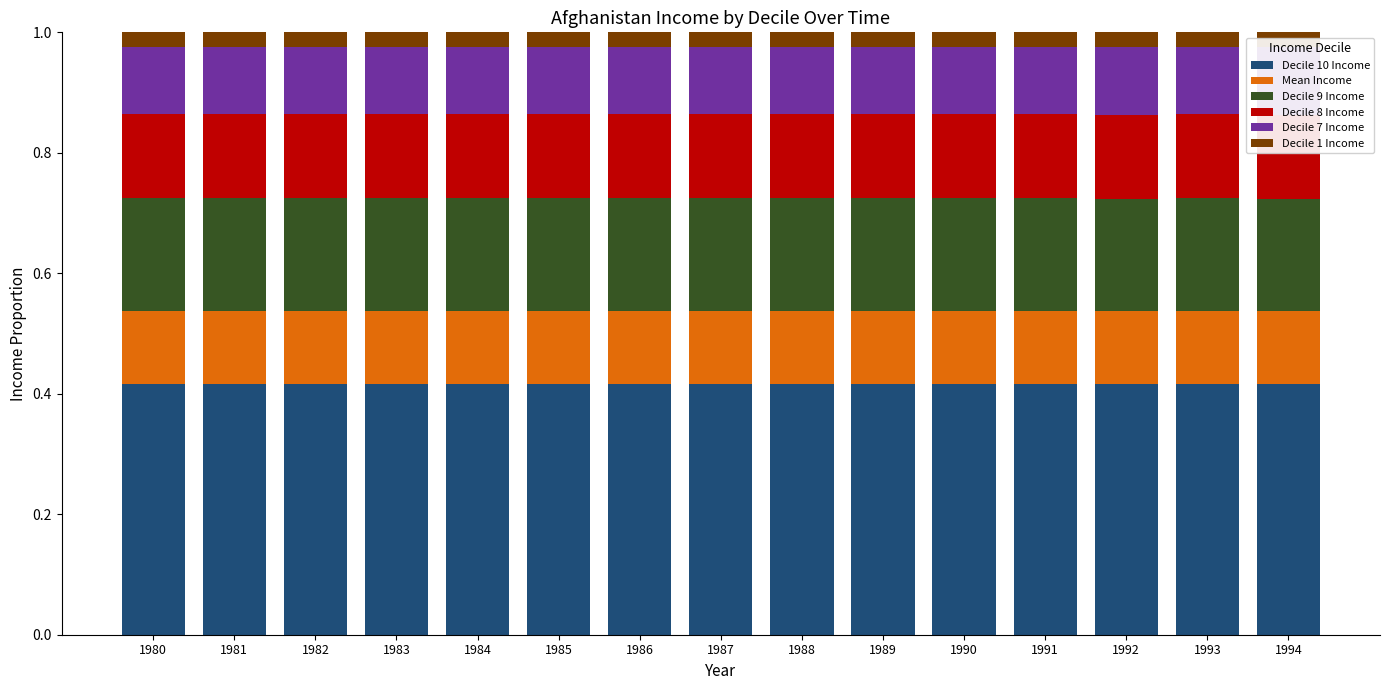

At 1982, list the series in order from smallest to largest.

Decile 1 Income, Decile 7 Income, Mean Income, Decile 8 Income, Decile 9 Income, Decile 10 Income